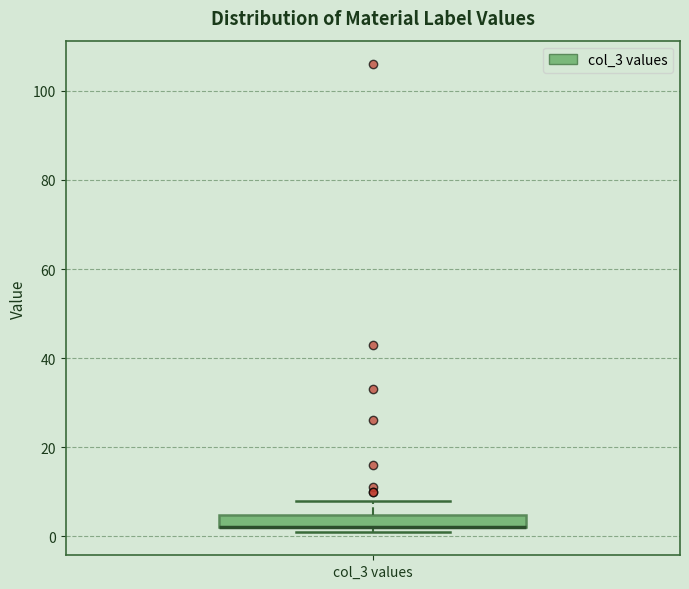

Where is the lower edge of the box for col_3 values on the y-axis? The values are not printed on the chart, so give them approximately, as read against the axis.

2